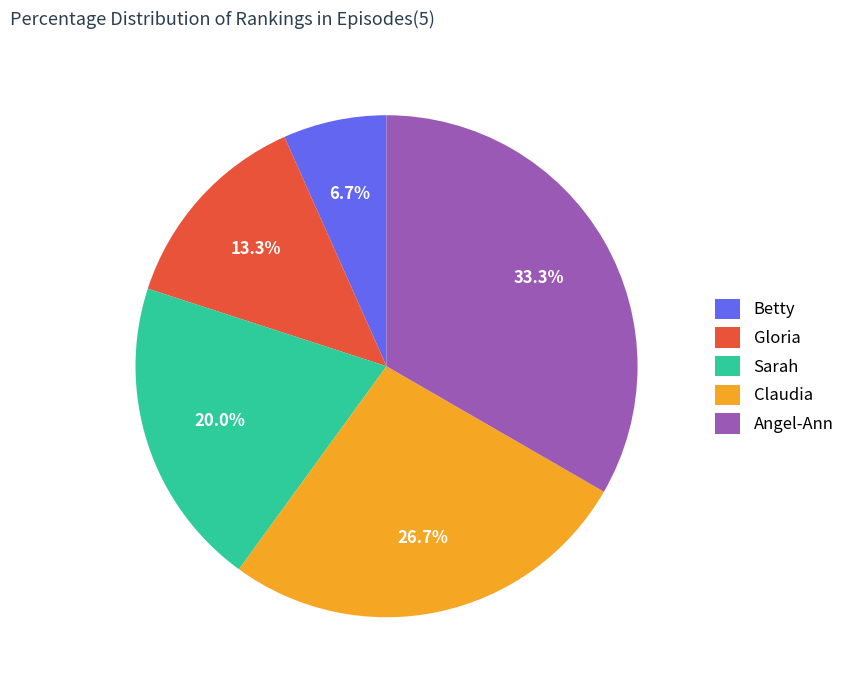

How much of the chart is everything except Sarah?

80.0%